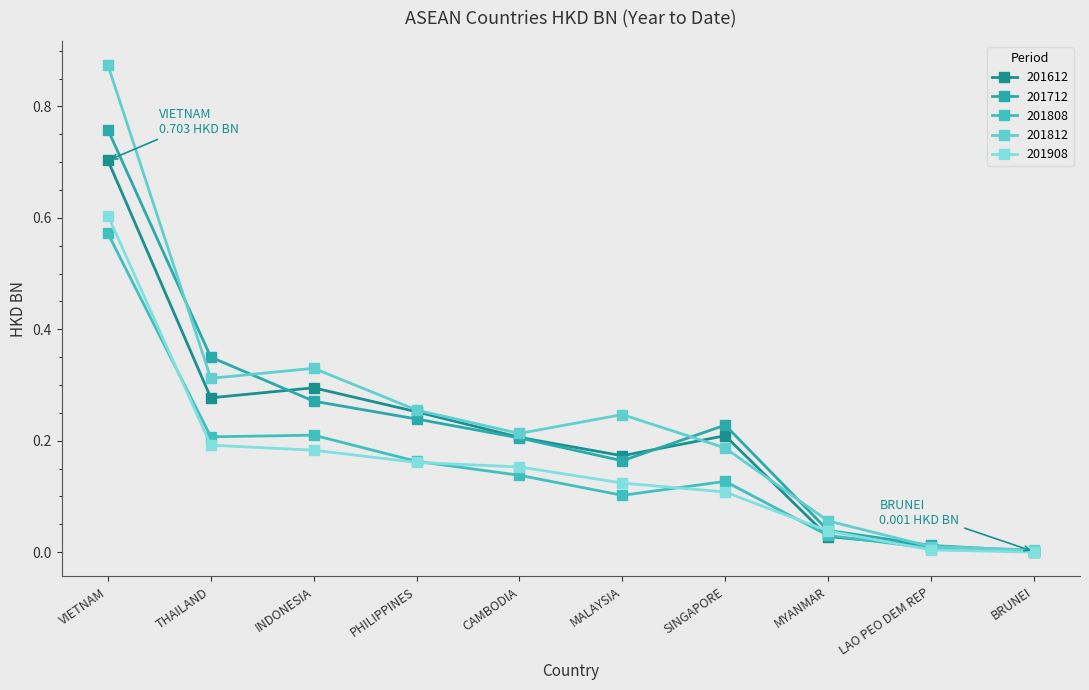

Count the number of data series in this chart.

5